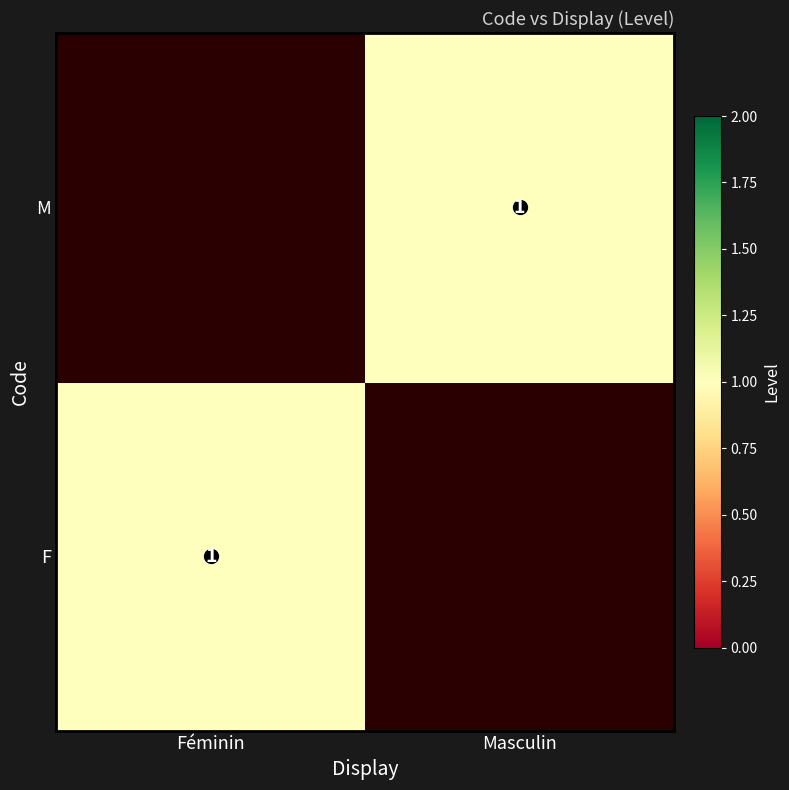

How many positive values does the F series have?

1